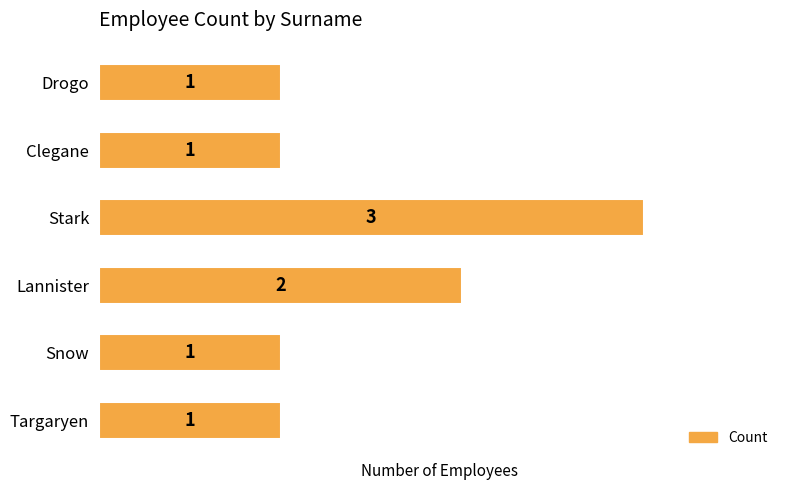

What is the sum of all values?

9